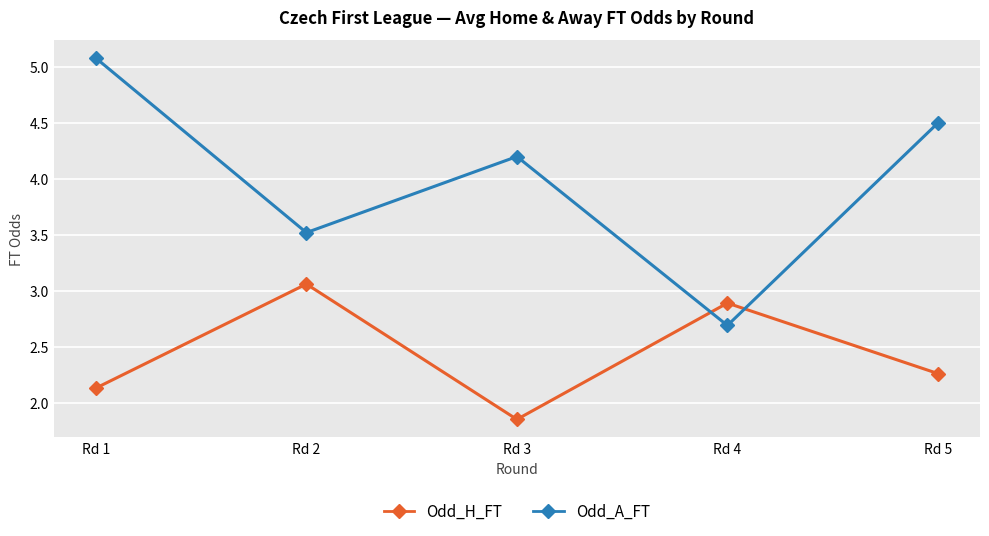

What is the difference between the highest and lowest values at Rd 5?

2.2